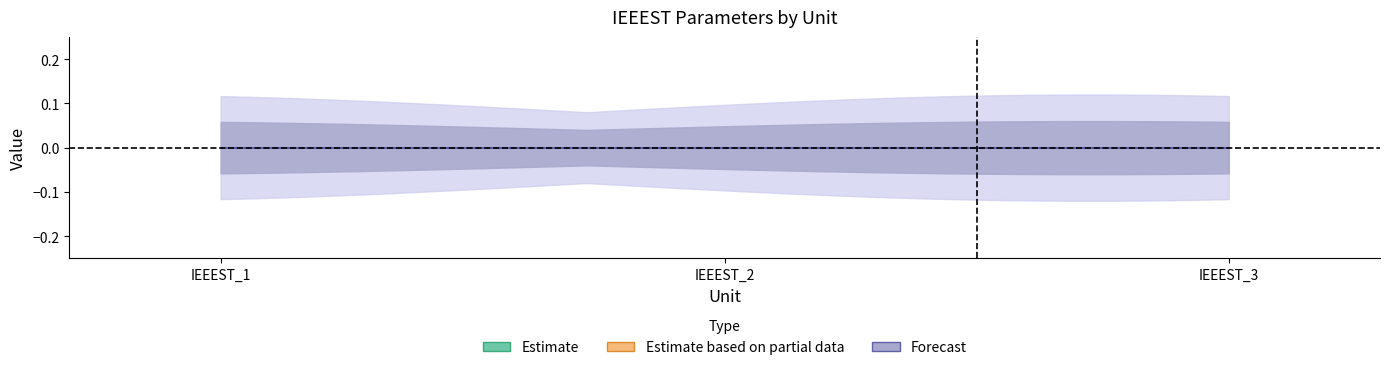

Is it true that u equals 2 at IEEEST_1?

False